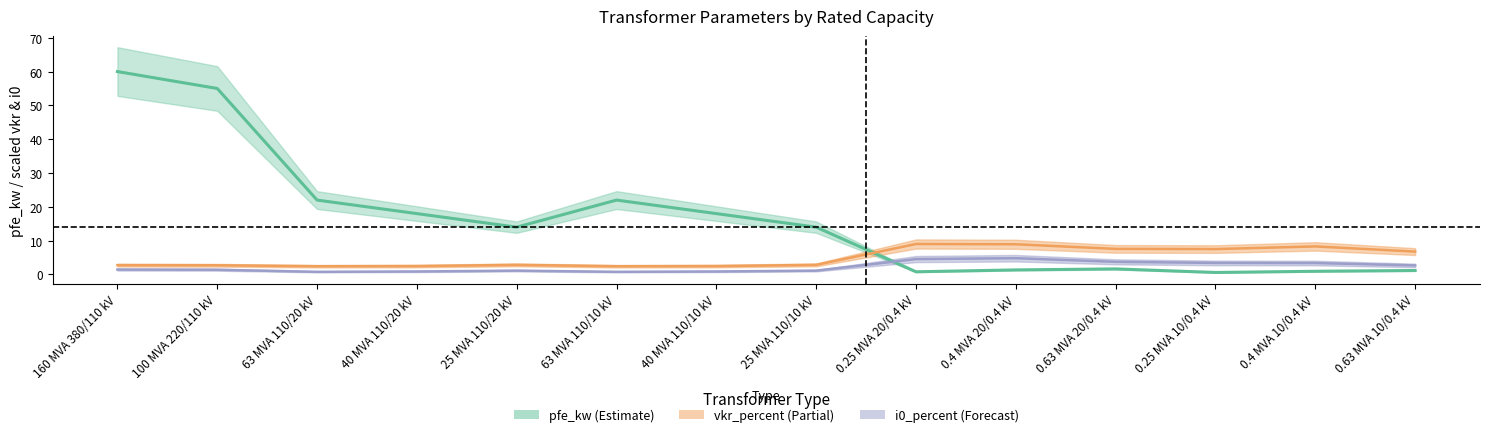

True or false: pfe_kw and i0_percent cross at least once.

True